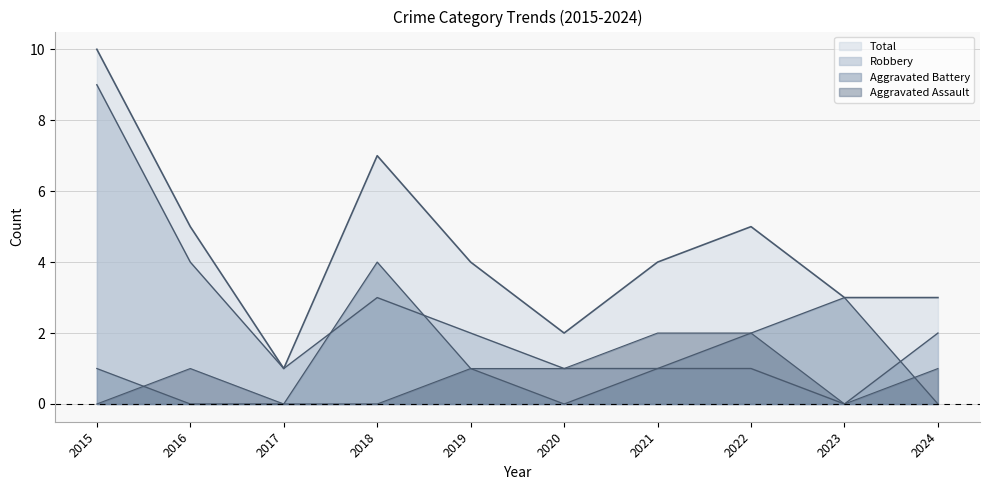

What is the difference between the maximum and minimum values in the Total series?

9